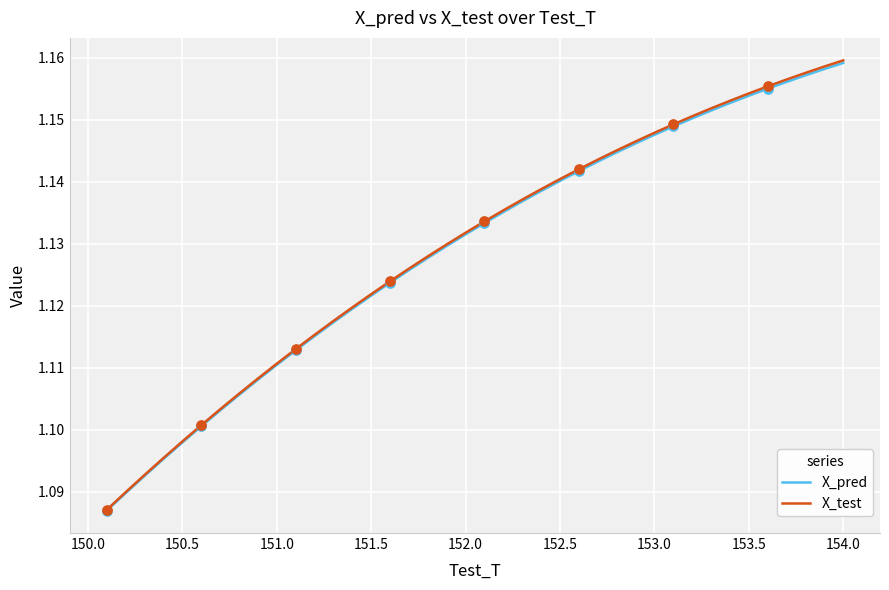

What are all the series names shown in the legend?

X_pred, X_test